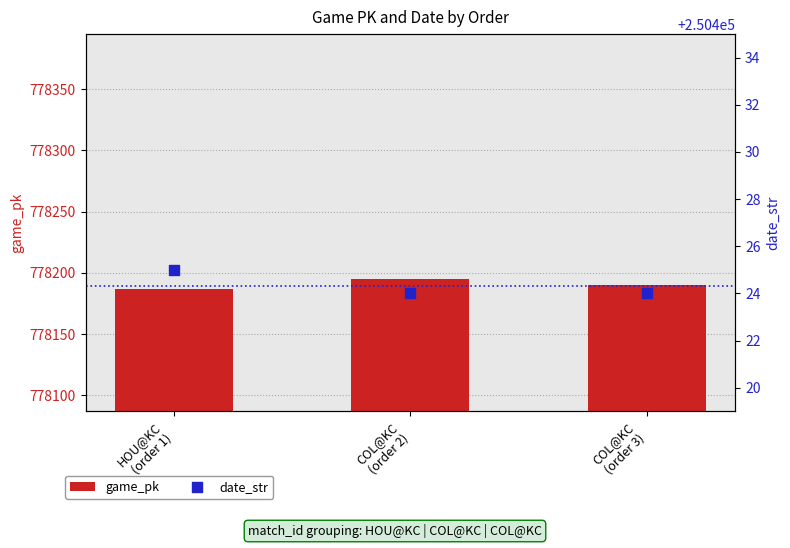

Is the value of game_pk at HOU@KC
(order 1) greater than the value of date_str at HOU@KC
(order 1)?

Yes